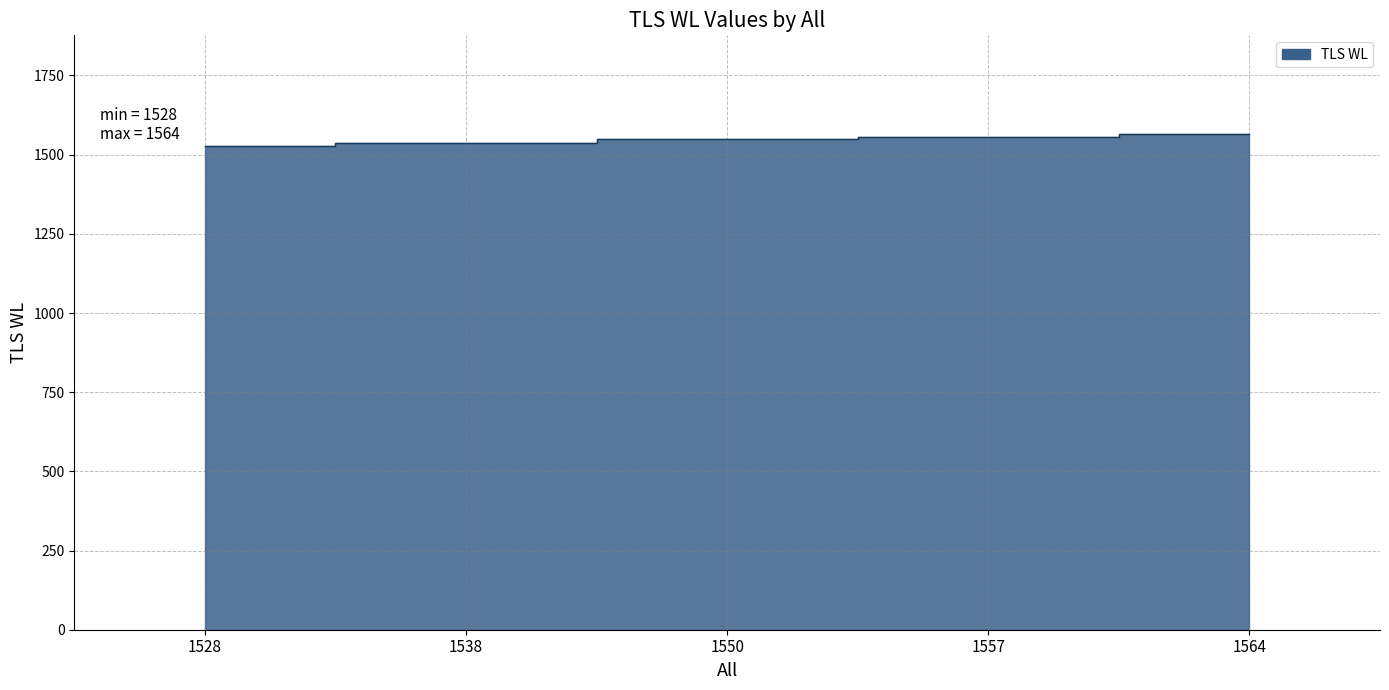

What is the sum of all values?

7737